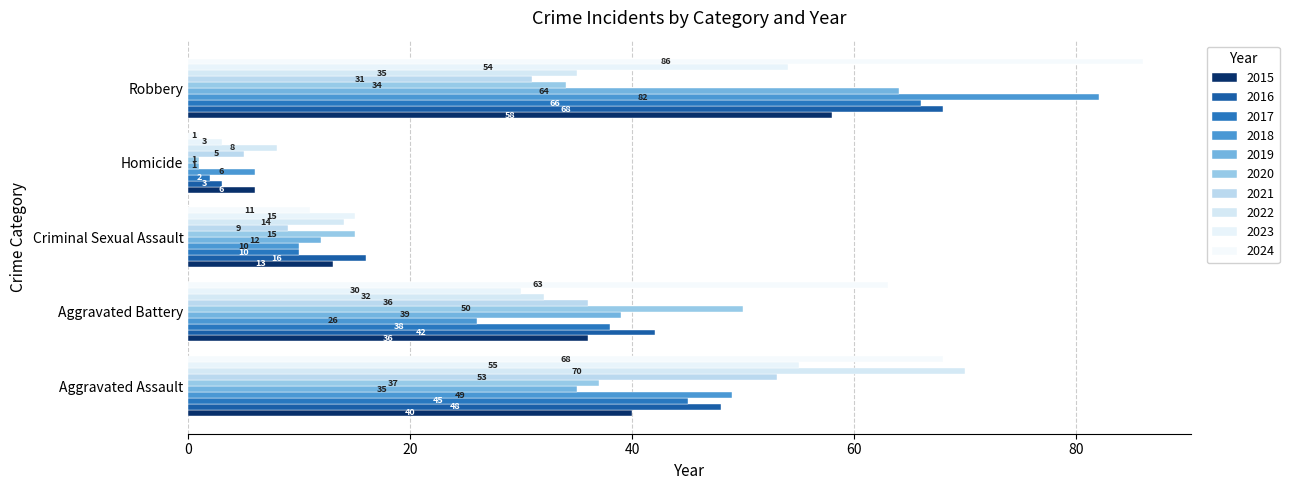

Reading left to right, transcribe all the data shown in this chart.

Aggravated Assault: 2015=40	2016=48	2017=45	2018=49	2019=35	2020=37	2021=53	2022=70	2023=55	2024=68
Aggravated Battery: 2015=36	2016=42	2017=38	2018=26	2019=39	2020=50	2021=36	2022=32	2023=30	2024=63
Criminal Sexual Assault: 2015=13	2016=16	2017=10	2018=10	2019=12	2020=15	2021=9	2022=14	2023=15	2024=11
Homicide: 2015=6	2016=3	2017=2	2018=6	2019=1	2020=1	2021=5	2022=8	2023=3	2024=1
Robbery: 2015=58	2016=68	2017=66	2018=82	2019=64	2020=34	2021=31	2022=35	2023=54	2024=86